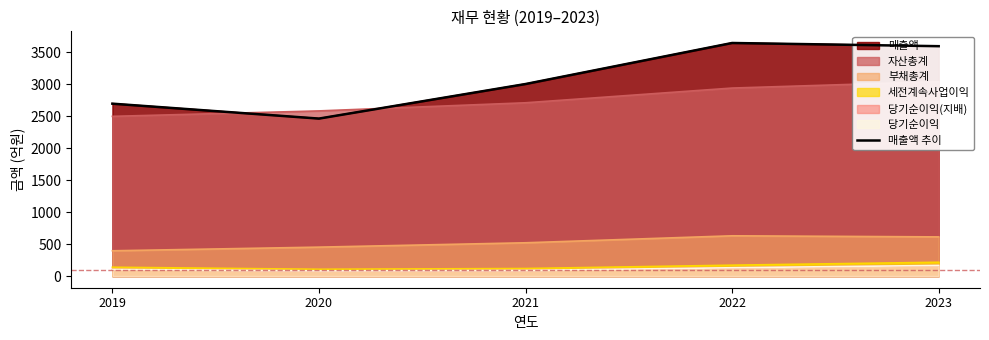

What is the change in value from 2022 to 2023?

-50